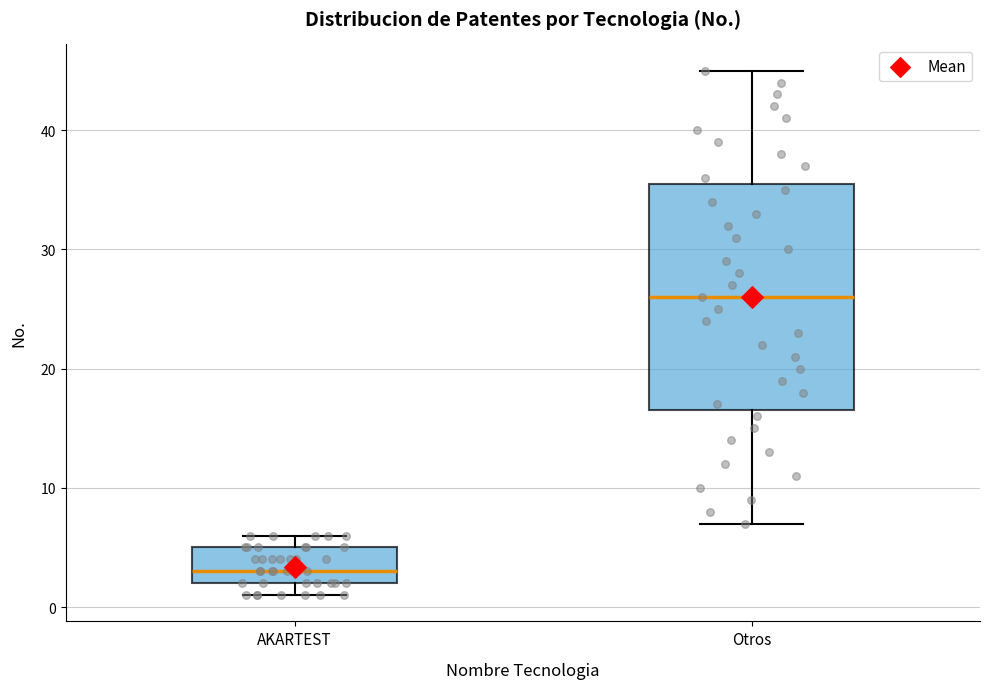

Comparing the boxes themselves (not the whiskers), which one is the tallest?

Otros